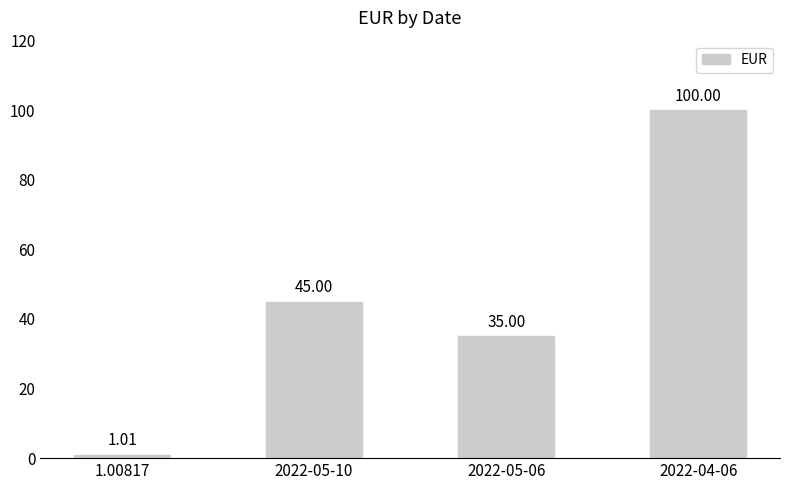

What is the change in value from 1.00817 to 2022-05-10?

+44.0